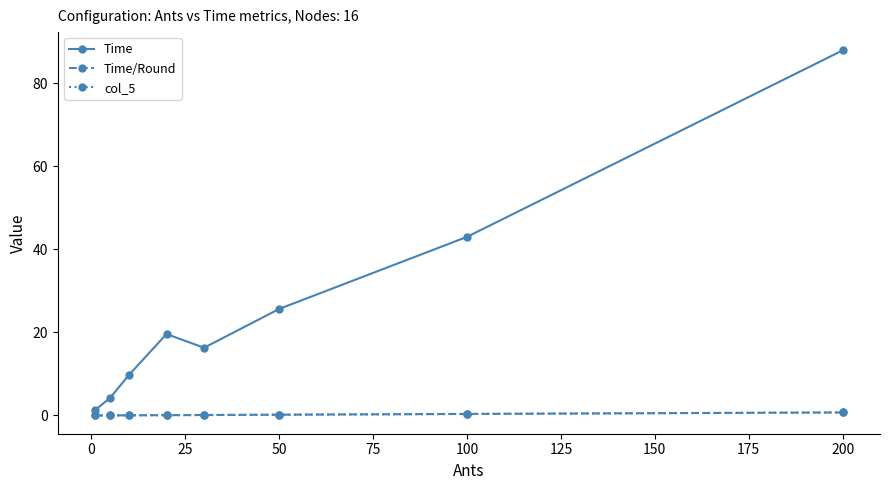

Which series has the largest total across all categories?

Time